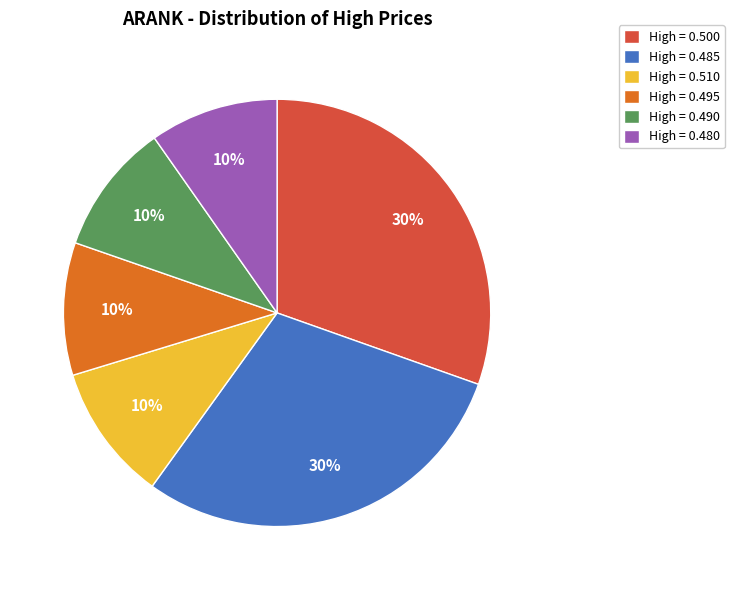

Do High = 0.495 and High = 0.490 together represent more than half of the pie?

No